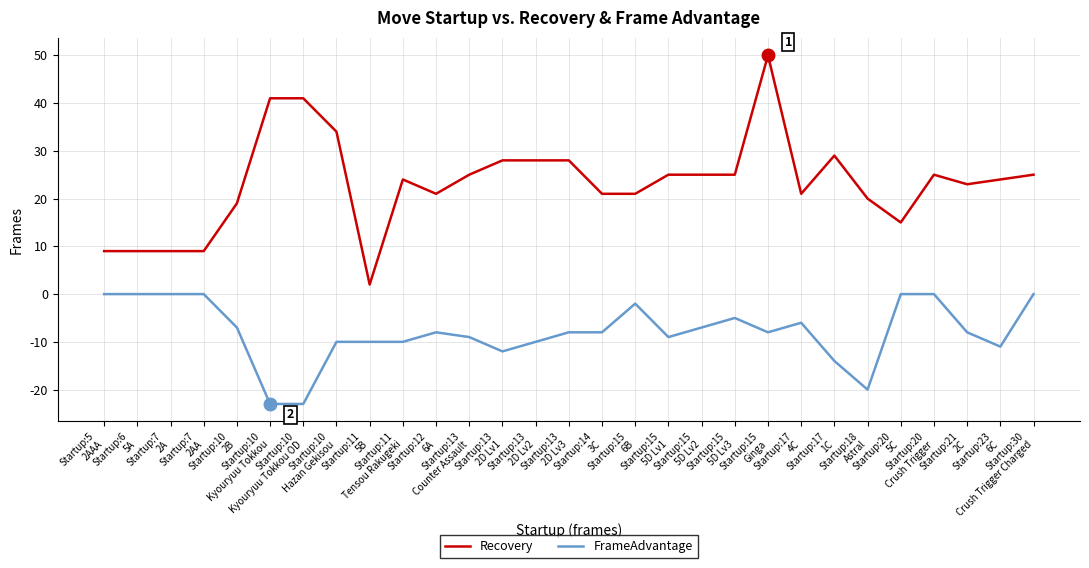

What is the lowest value of the Recovery series?

2